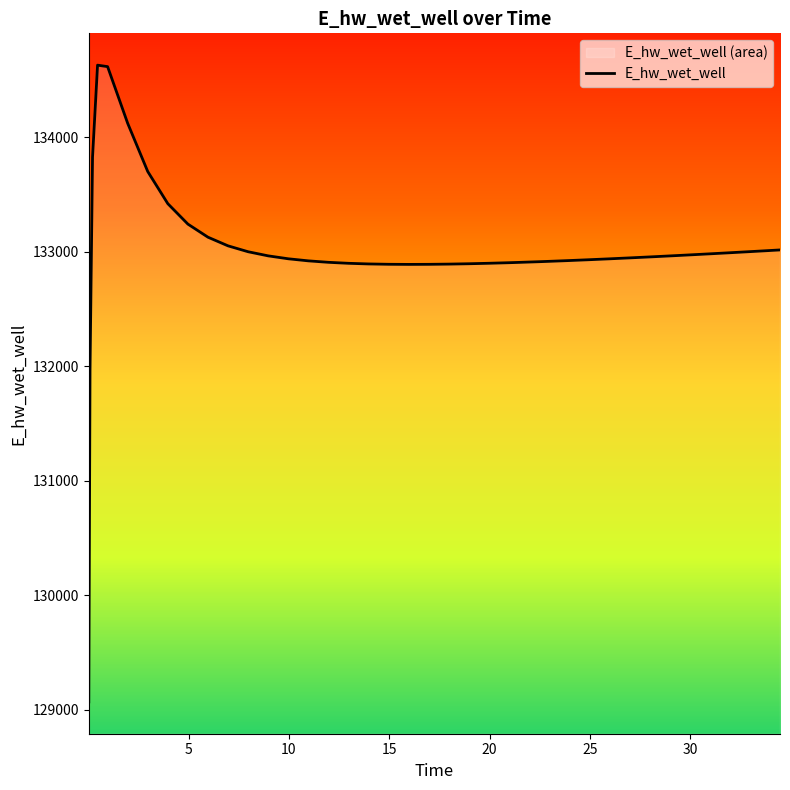

Reading left to right, transcribe all the data shown in this chart.

129070.3	131970.0	133826.0	134628.0	134615.3	134120.9	133699.8	133419.1	133240.9	133126.5	133051.0	132999.5	132963.6	132938.1	132920.0	132907.2	132898.6	132893.0	132890.0	132889.0	132889.6	132891.6	132894.7	132898.9	132903.8	132906.5	132912.5	132915.8	132922.6	132929.9	132937.6	132945.7	132954.2	132958.5	132967.4	132976.6	132985.9	132995.5	133005.3	133015.3